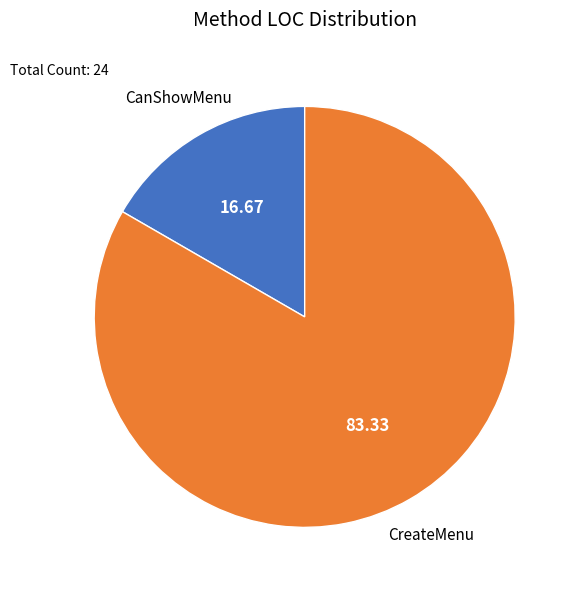

True or false: CreateMenu accounts for 83% of the total.

True